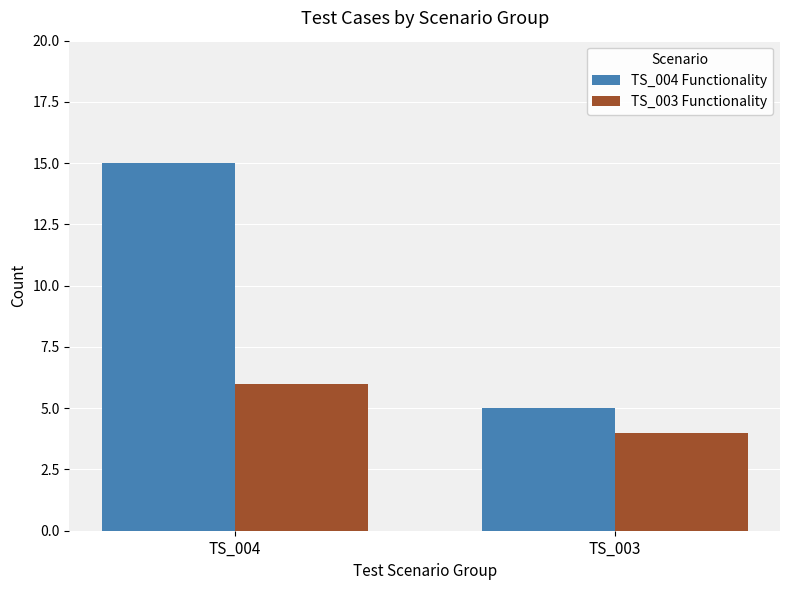

What is the approximate value of TS_003 Functionality at TS_003?

4